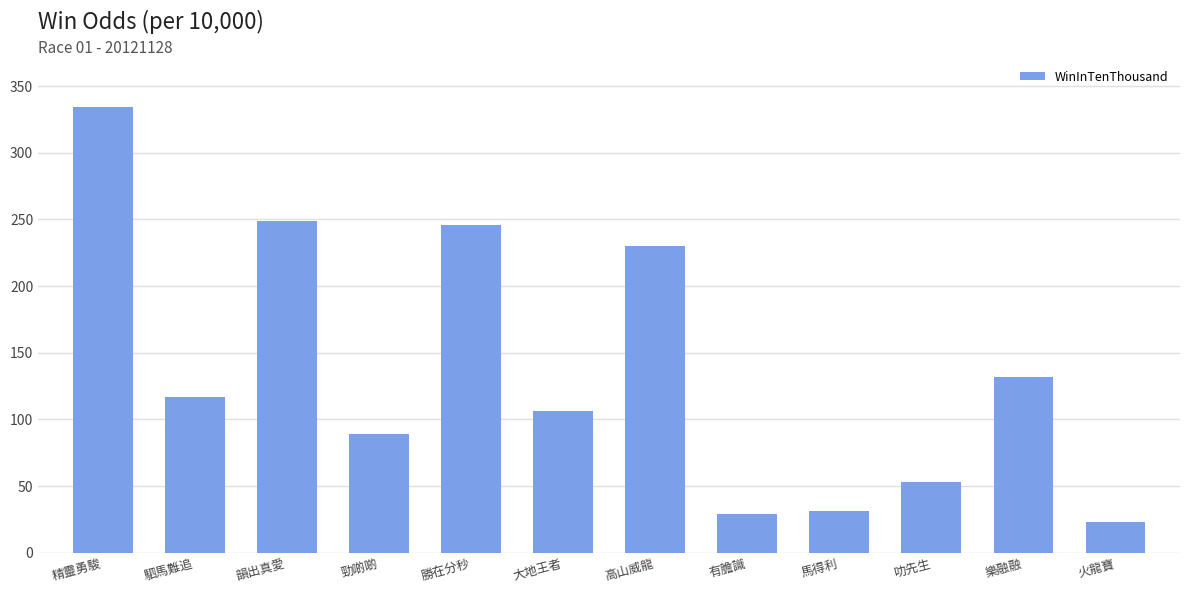

Which has a higher value, 馬得利 or 精靈勇駿?

精靈勇駿